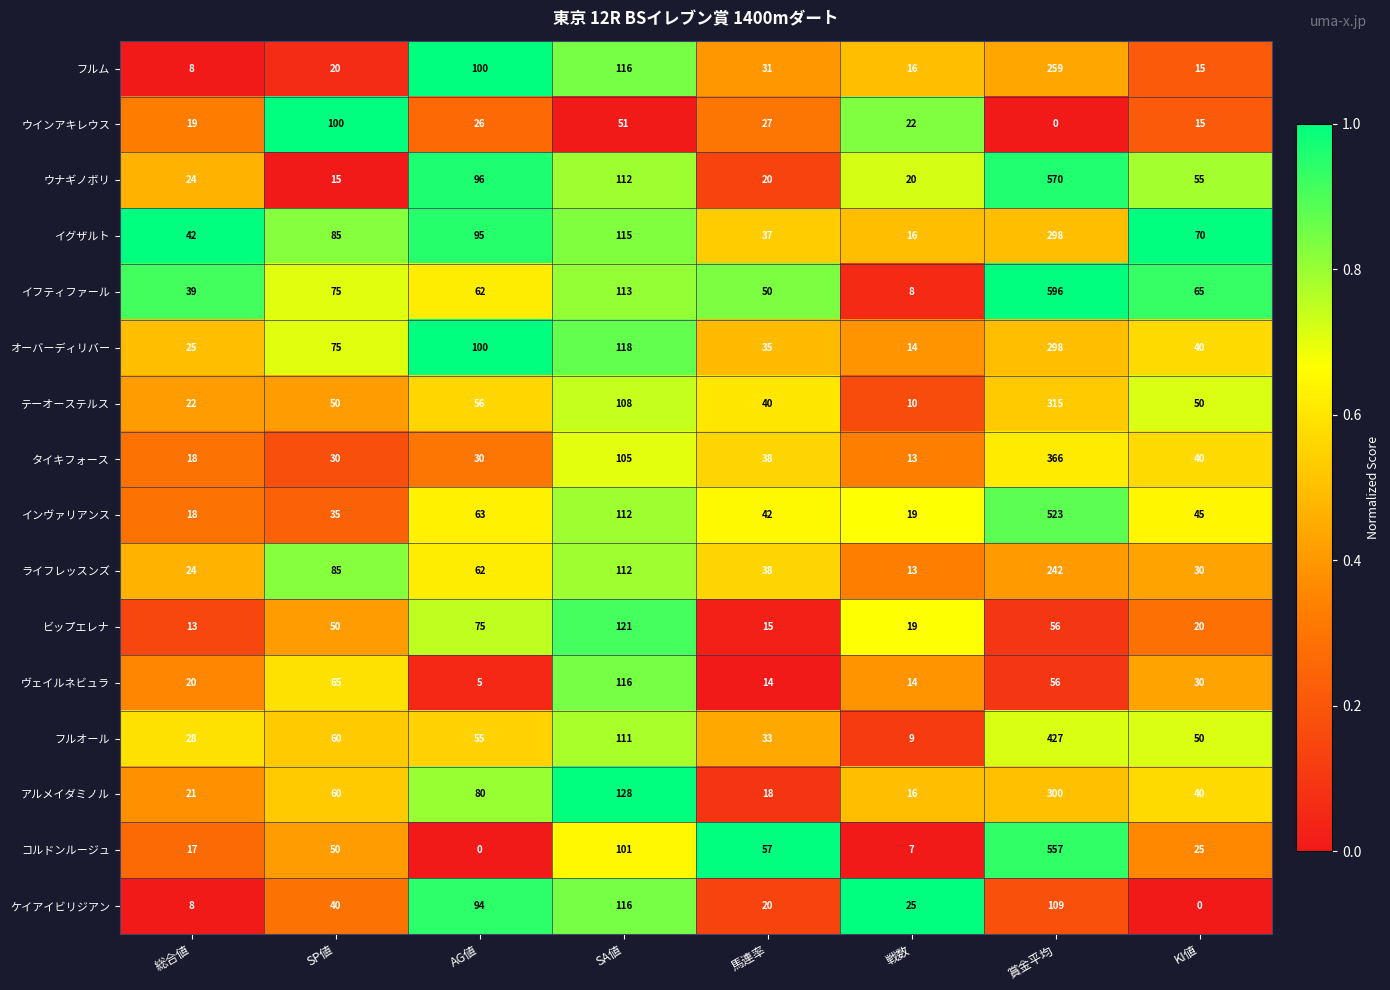

What is the approximate value of イグザルト at 総合値, to the nearest 50?

50